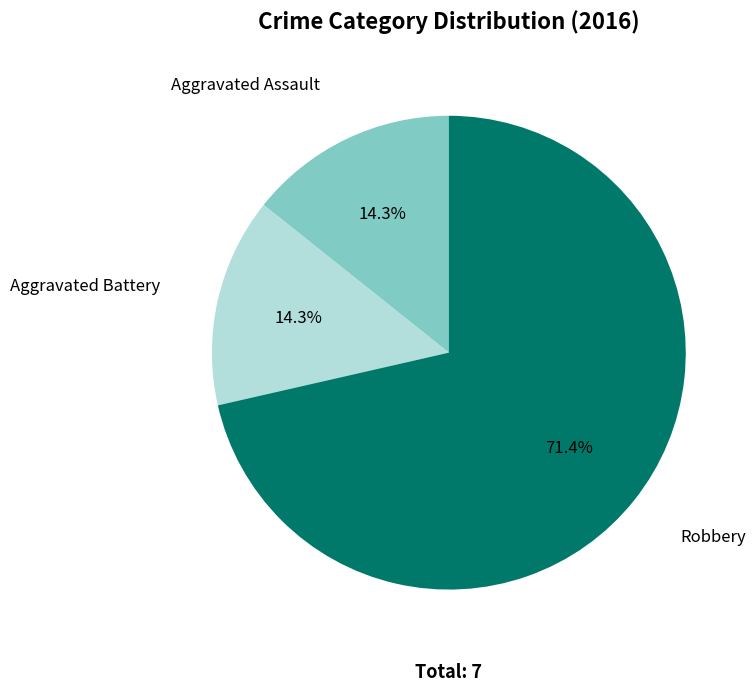

Approximately how many times larger is the value at Robbery compared to Aggravated Assault?

5.0